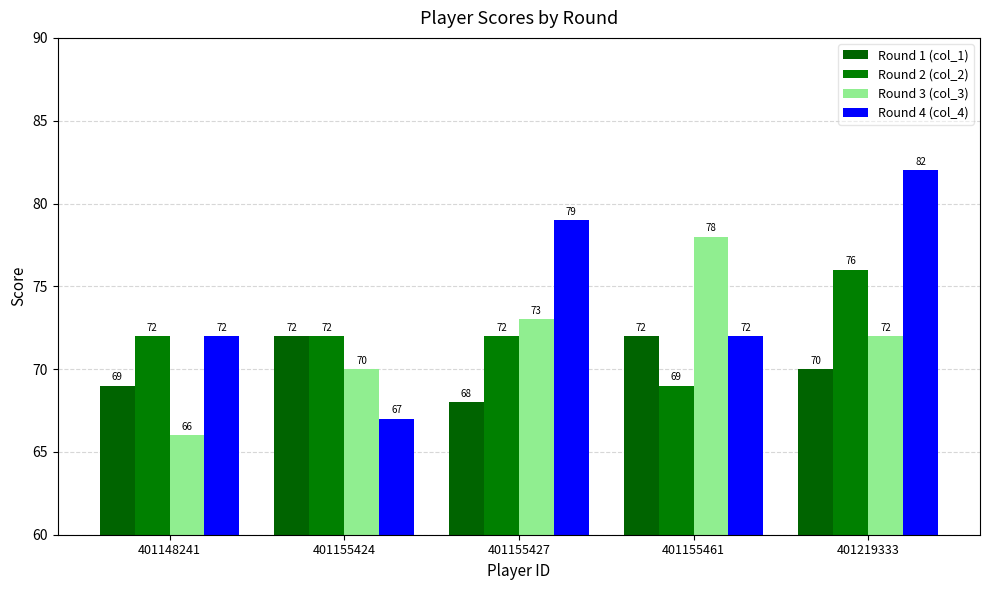

The Round 1 (col_1) series shows 69 at 401148241. True or false?

True